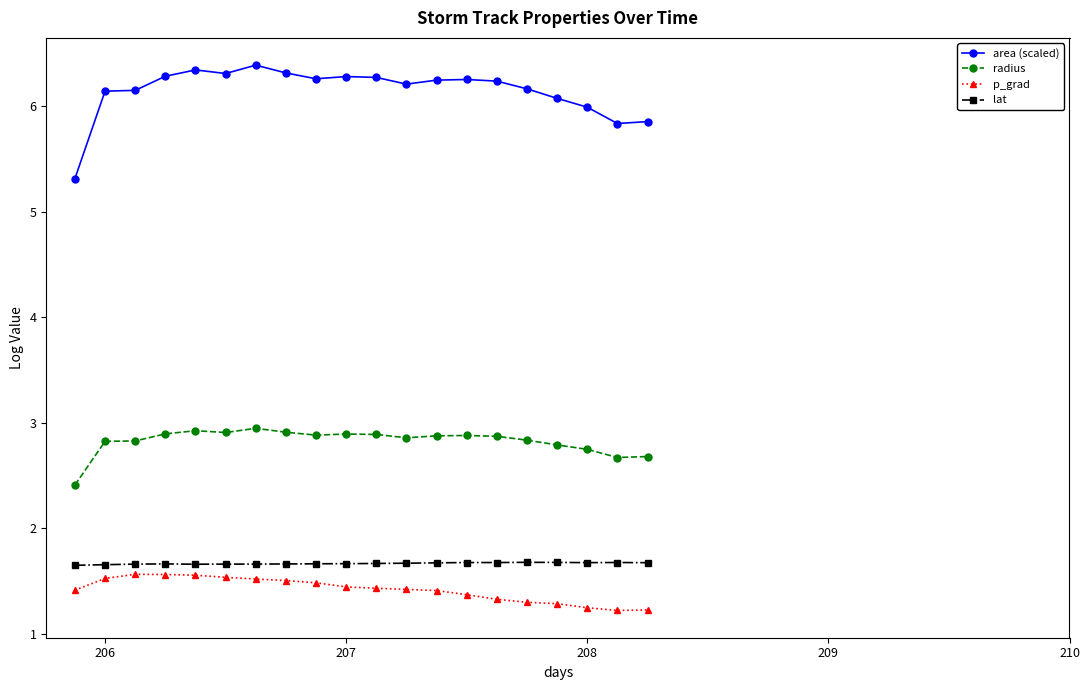

Is this an area chart (filled region under the line)?

No